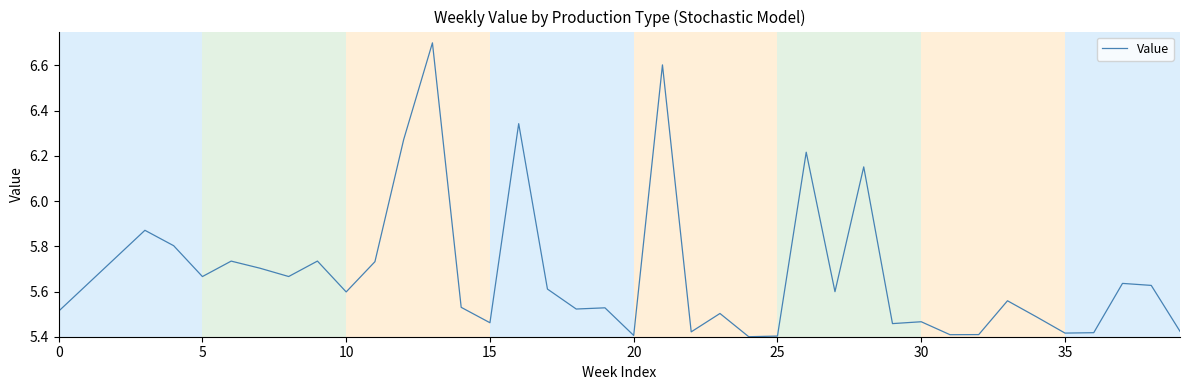

What is the maximum value shown in the chart?

6.7